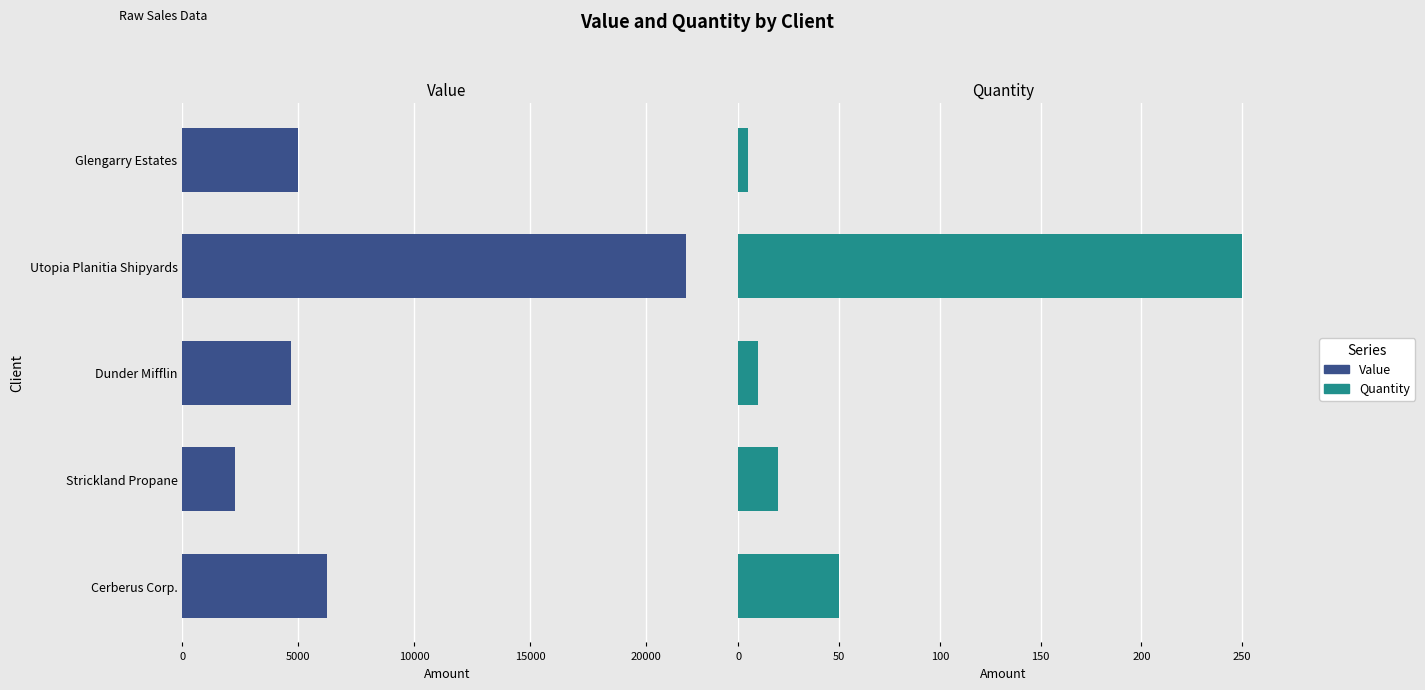

Is it true that Value equals 2215 at Dunder Mifflin?

False